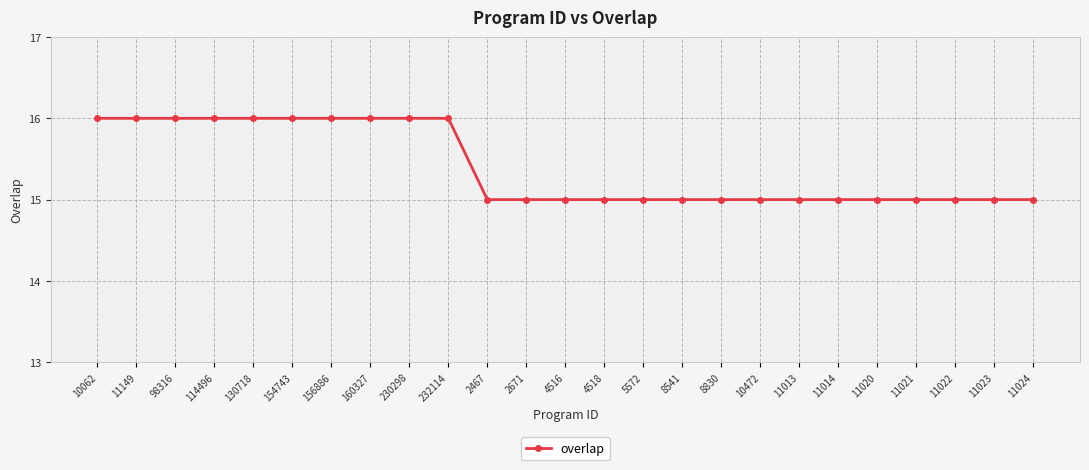

What is the label of the 20th point from the right?

154743